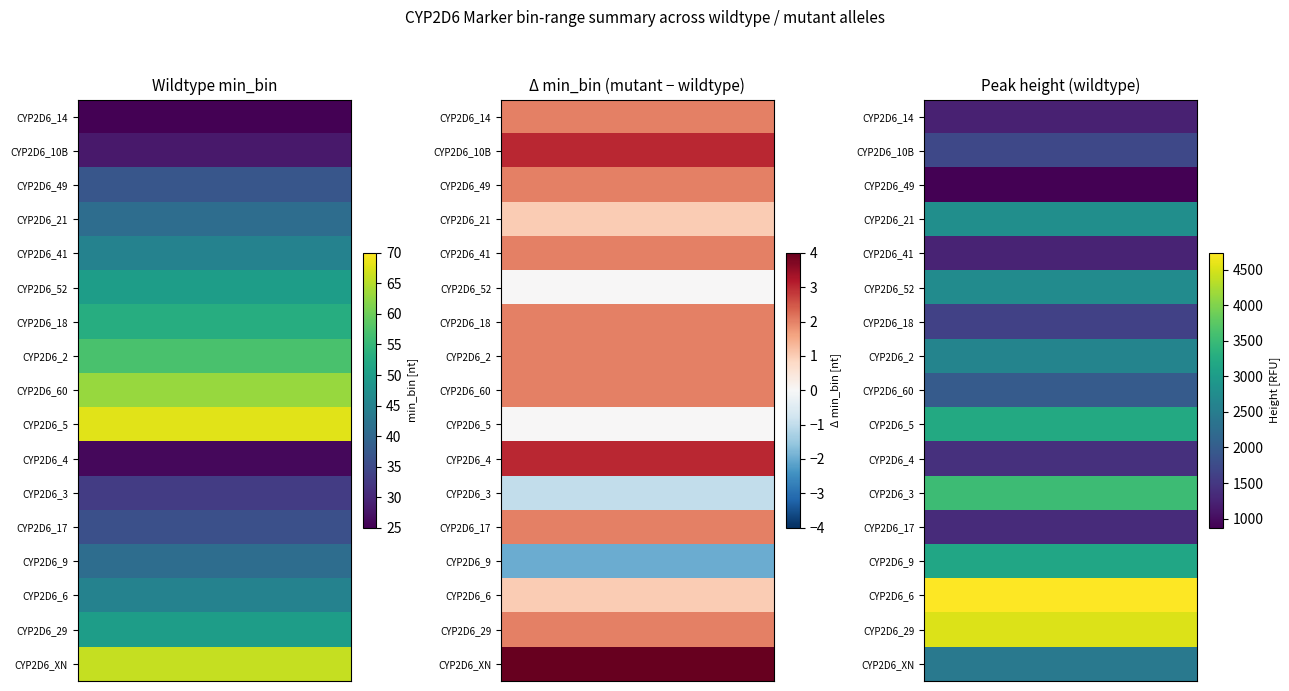

How many data points in mutant_min_bin are above 46?

8